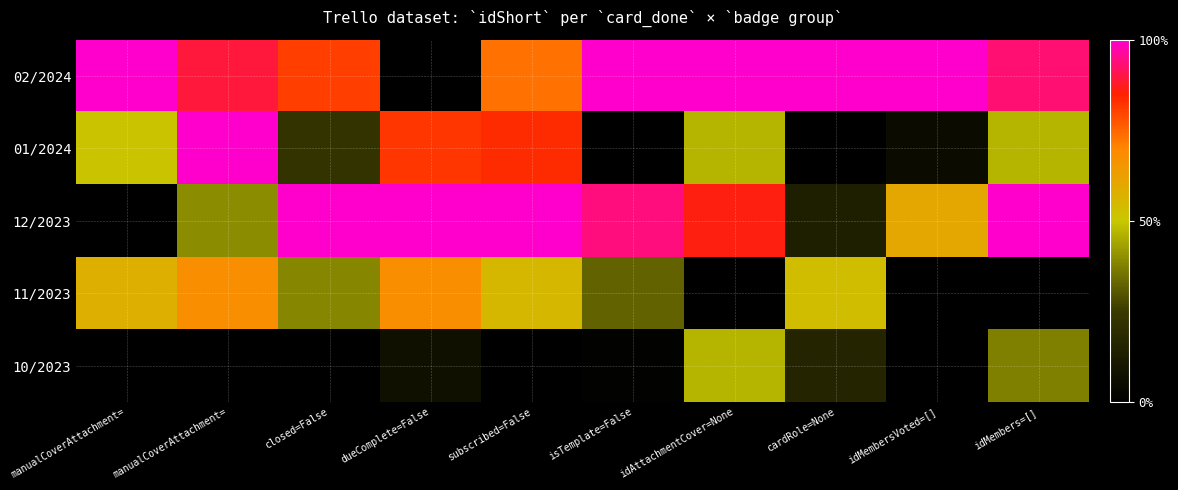

How many series are shown in this chart?

5